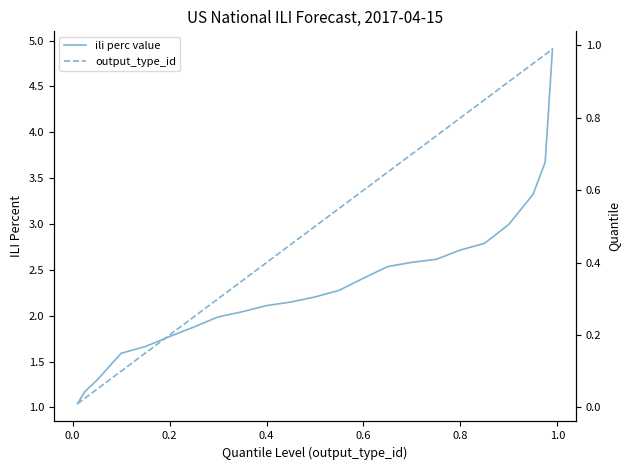

Is this an area chart (filled region under the line)?

No